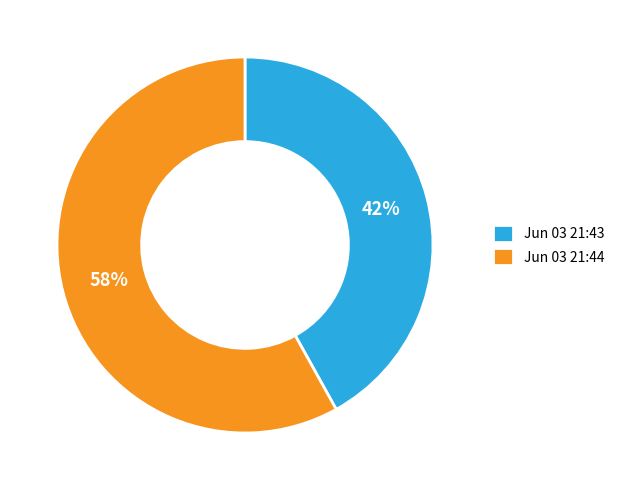

To the nearest percent, what is the difference between the Jun 03 21:44 and Jun 03 21:43 slice percentages?

16%